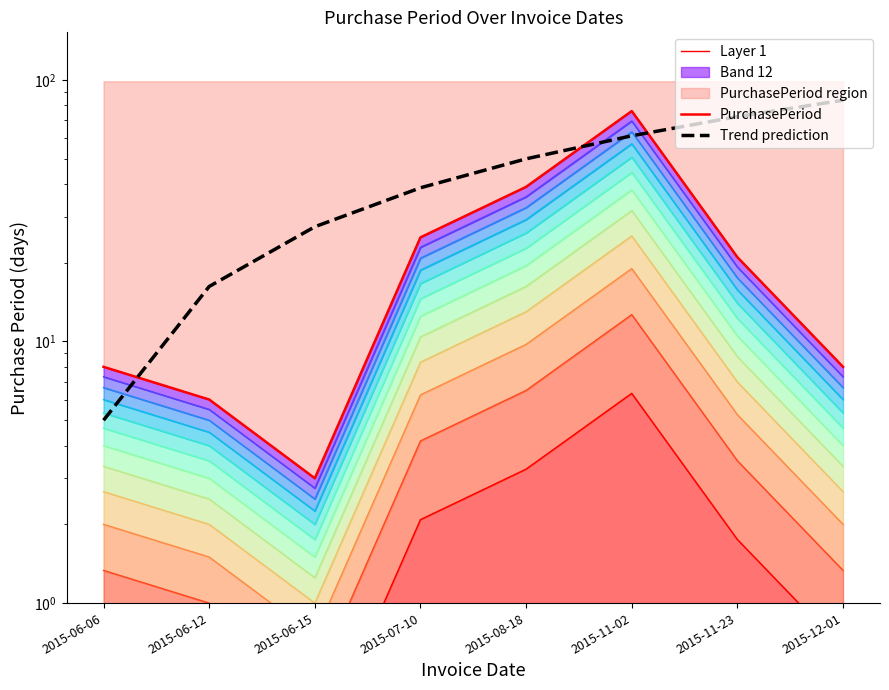

List the labels in order of PurchasePeriod value, largest first.

2015-11-02, 2015-08-18, 2015-07-10, 2015-11-23, 2015-06-06, 2015-12-01, 2015-06-12, 2015-06-15